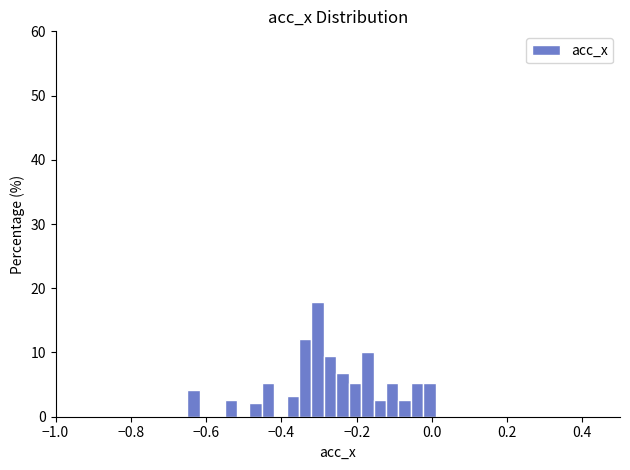

Read against the x-axis, roughly where is the centre of the tallest bar?

-0.30